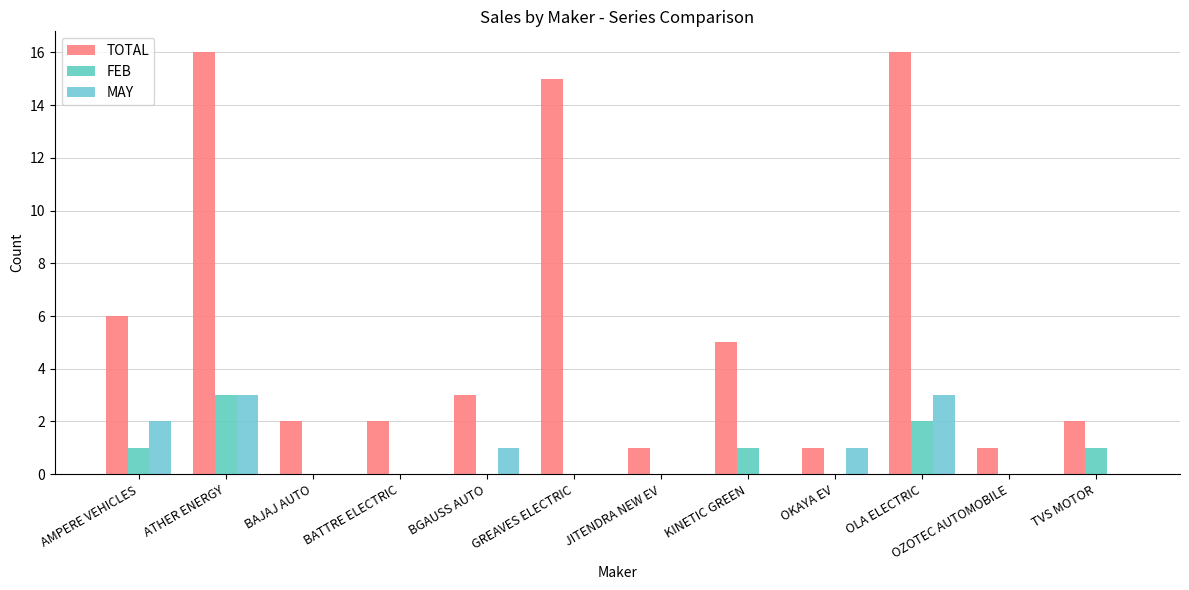

What is the sum of all TOTAL values?

70